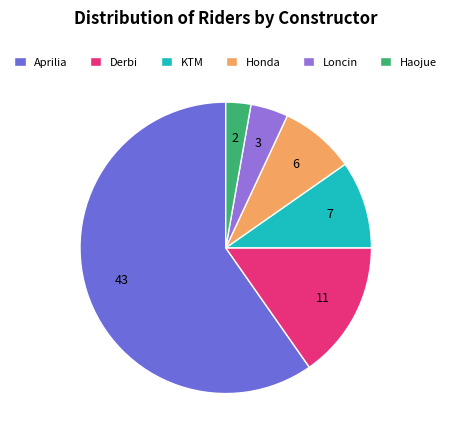

Is it true that Derbi is 15% of the pie?

True